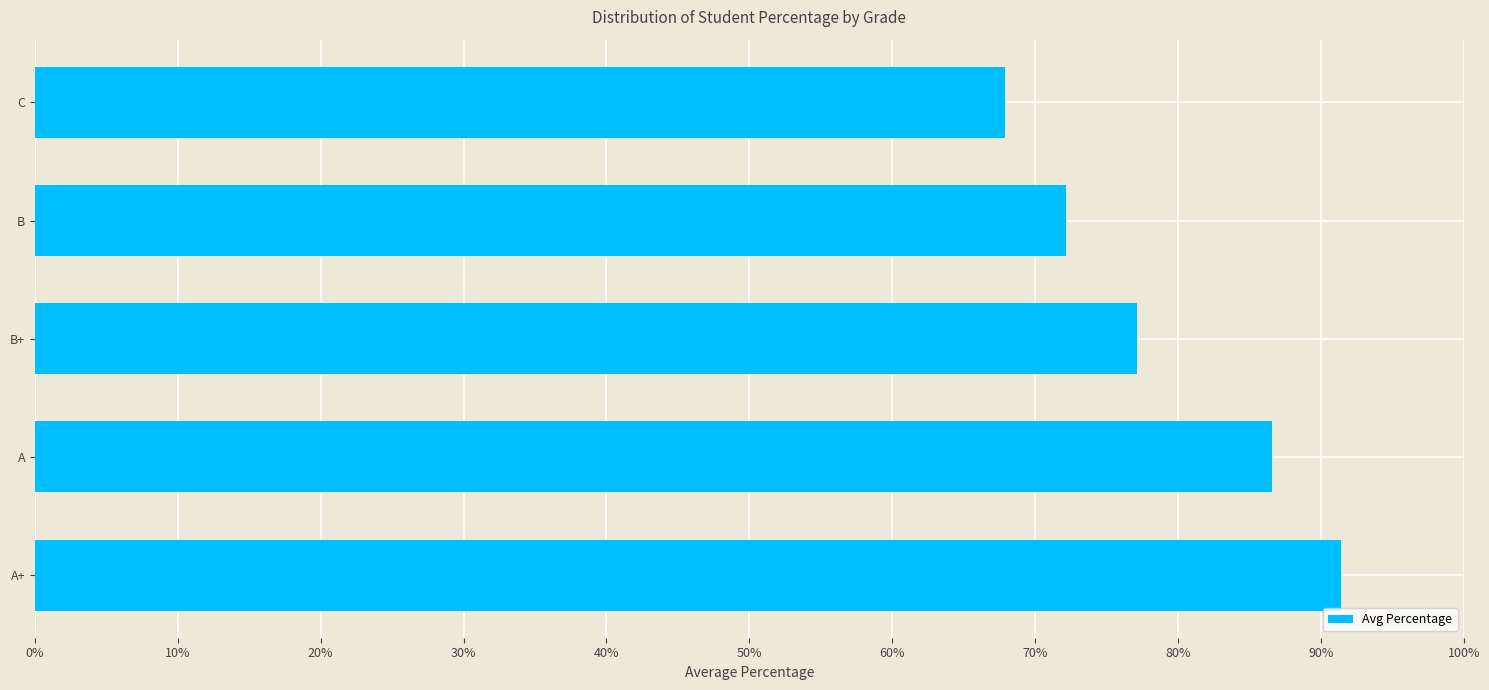

What is the smallest value displayed?

67.9